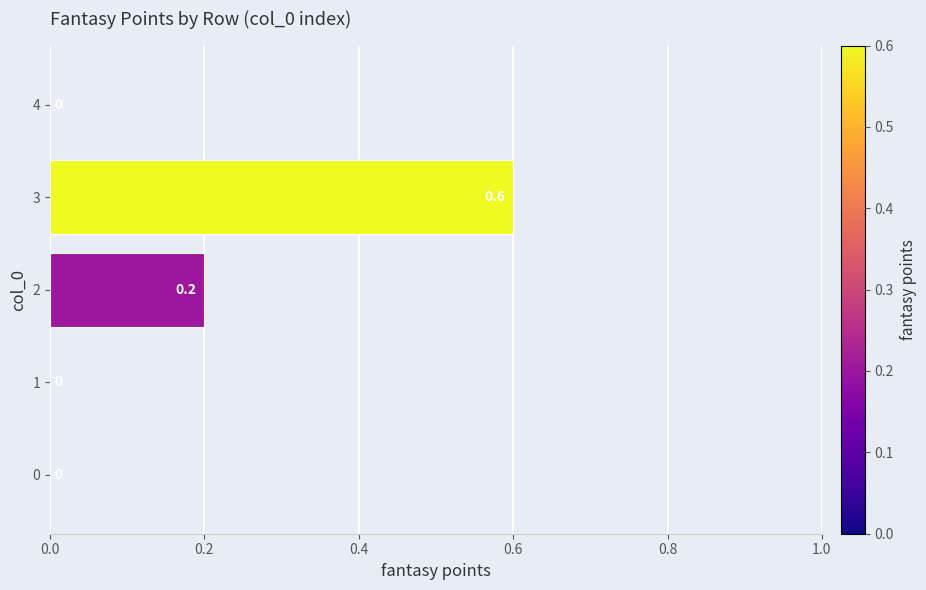

Count the number of values greater than 0.

2